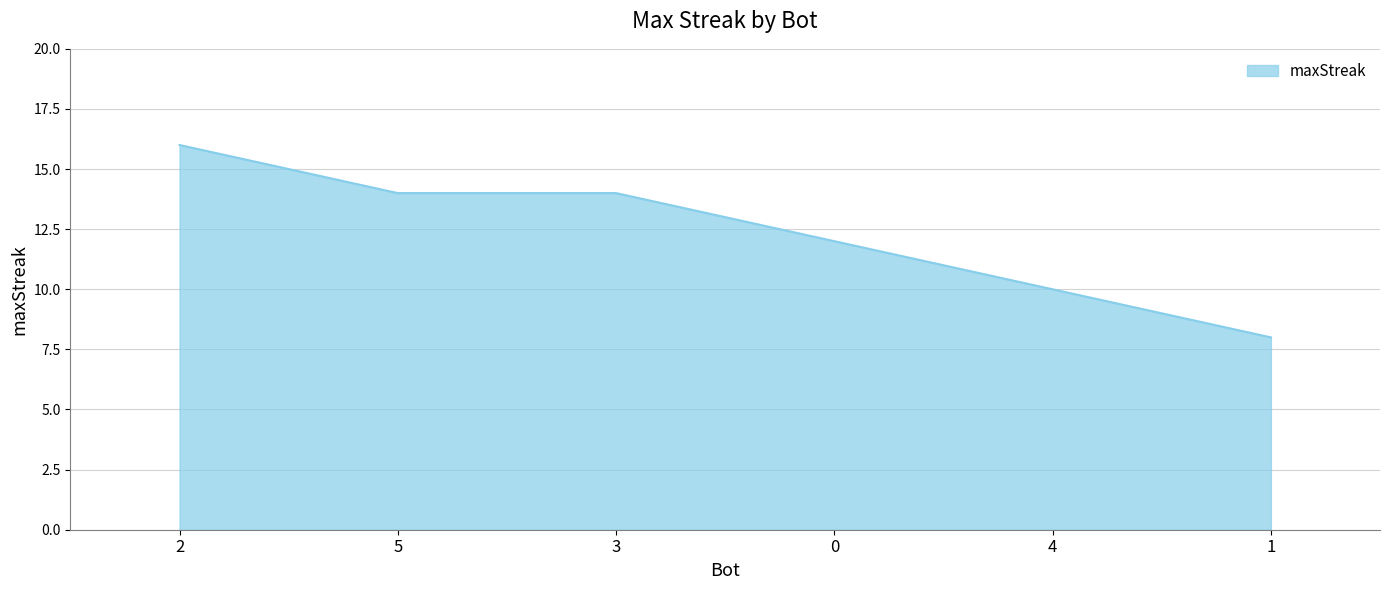

Which label corresponds to the largest value in the chart?

2